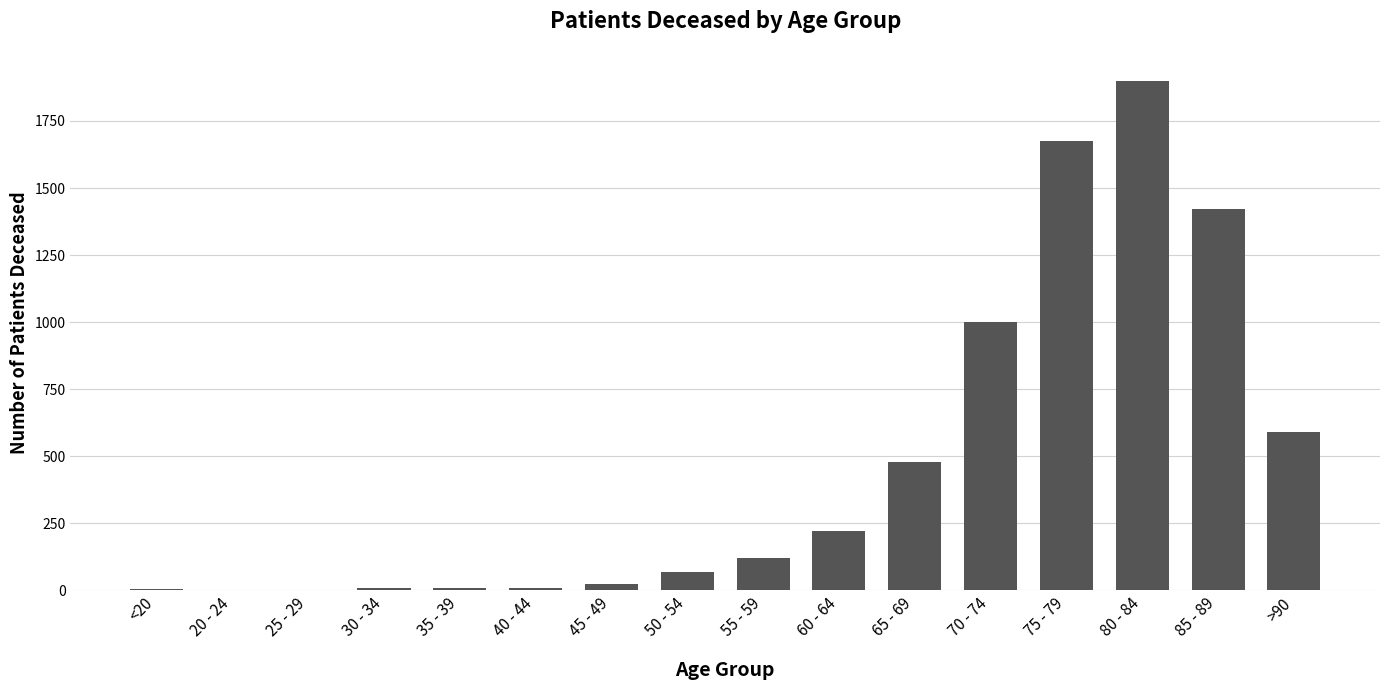

Count the number of categories in the chart.

16